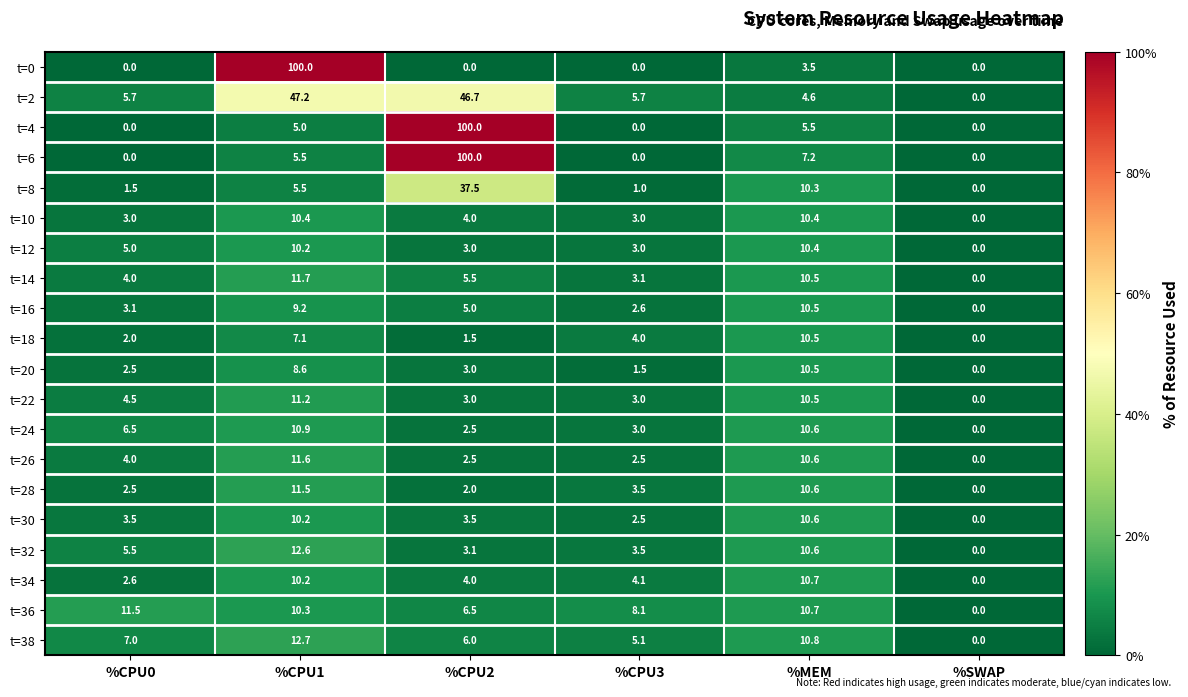

What is the difference between the t=8 values at %CPU2 and %CPU0?

36.0